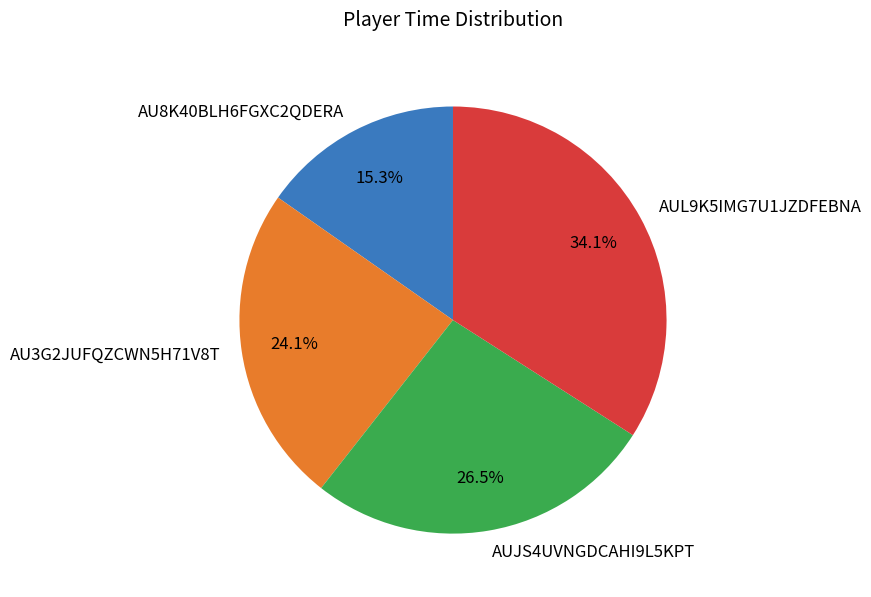

To the nearest percent, what portion does AU3G2JUFQZCWN5H71V8T represent?

24%